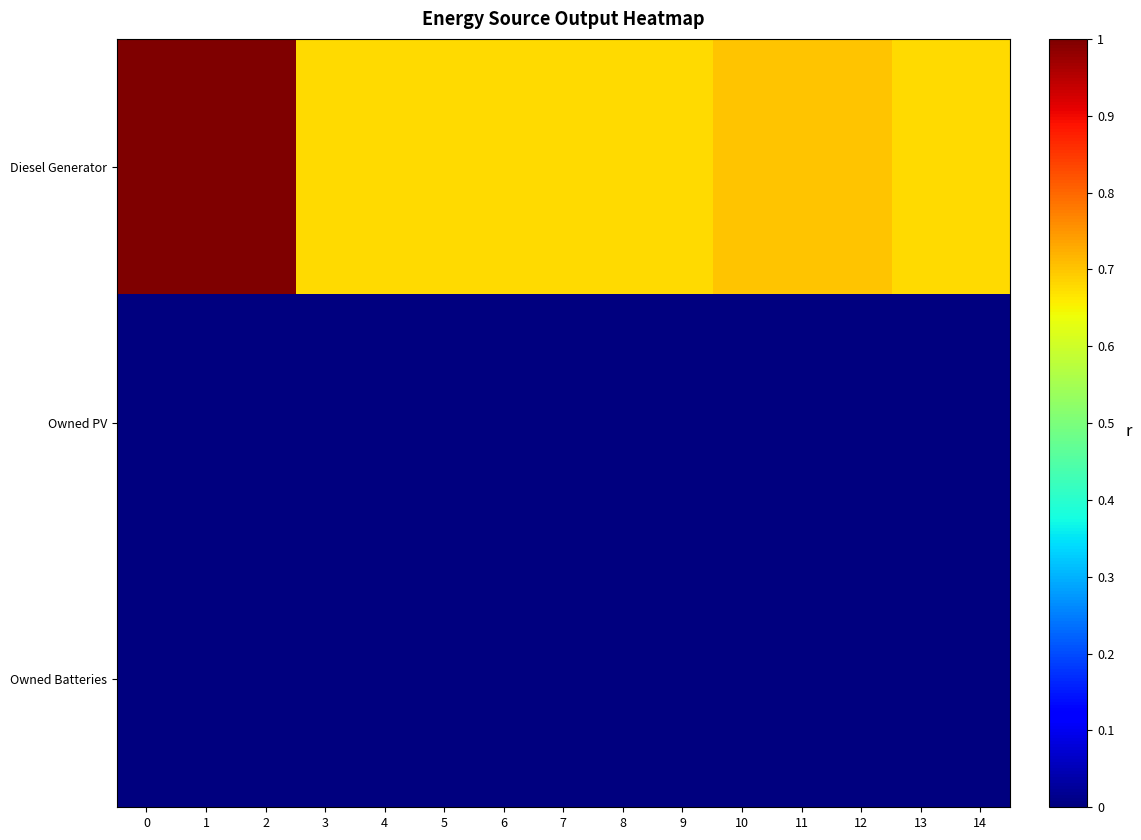

Reading right to left, transcribe all the data shown in this chart.

Diesel Generator: 14=0.7	13=0.7	12=0.7	11=0.7	10=0.7	9=0.7	8=0.7	7=0.7	6=0.7	5=0.7	4=0.7	3=0.7	2=1.0	1=1.0	0=1.0
Owned PV: 14=0.0	13=0.0	12=0.0	11=0.0	10=0.0	9=0.0	8=0.0	7=0.0	6=0.0	5=0.0	4=0.0	3=0.0	2=0.0	1=0.0	0=0.0
Owned Batteries: 14=0.0	13=0.0	12=0.0	11=0.0	10=0.0	9=0.0	8=0.0	7=0.0	6=0.0	5=0.0	4=0.0	3=0.0	2=0.0	1=0.0	0=0.0